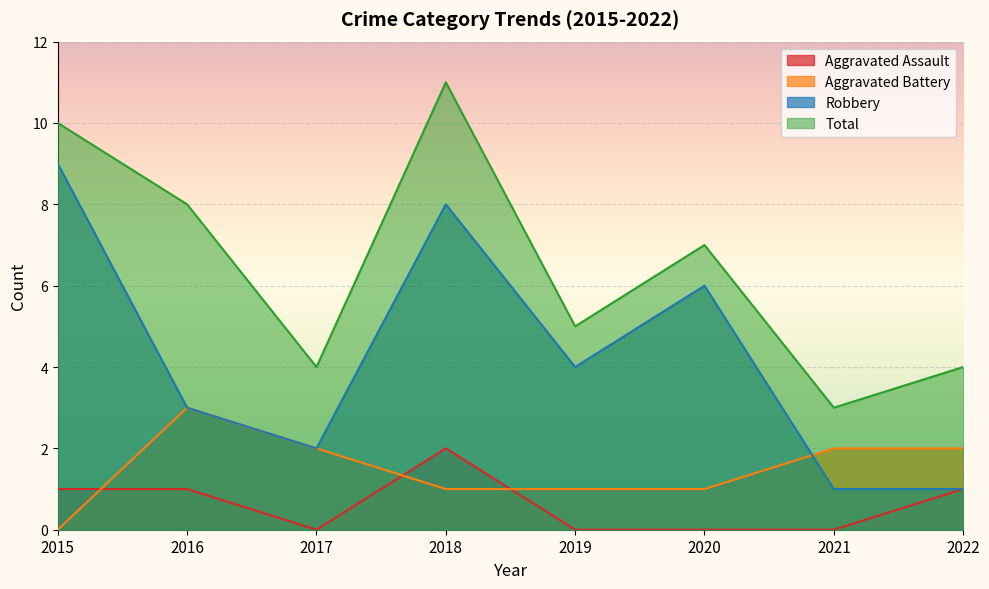

What is the value of the Aggravated Assault point at the 8th from the left?

1